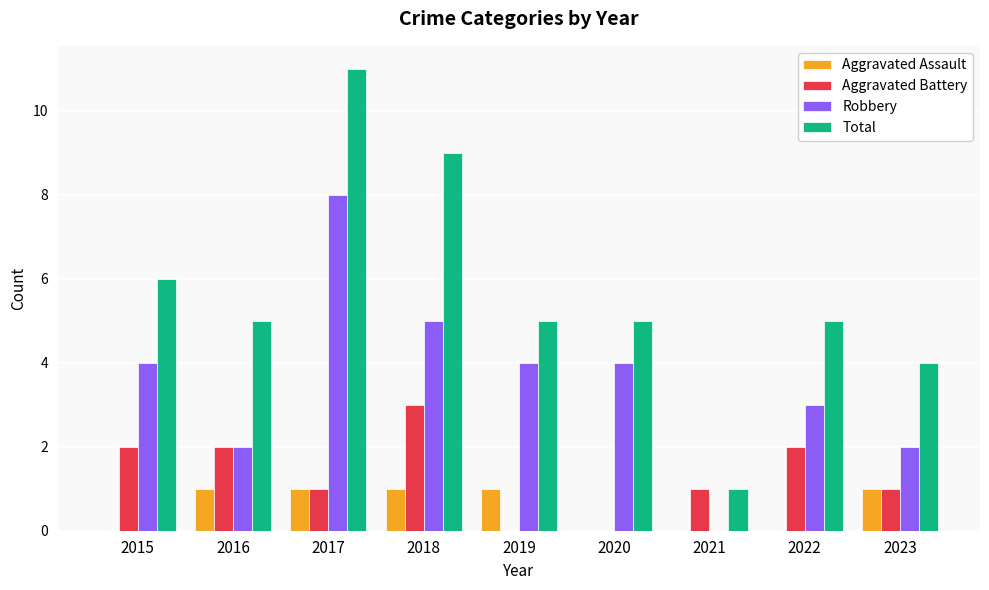

What is the total value across all series at 2017?

21